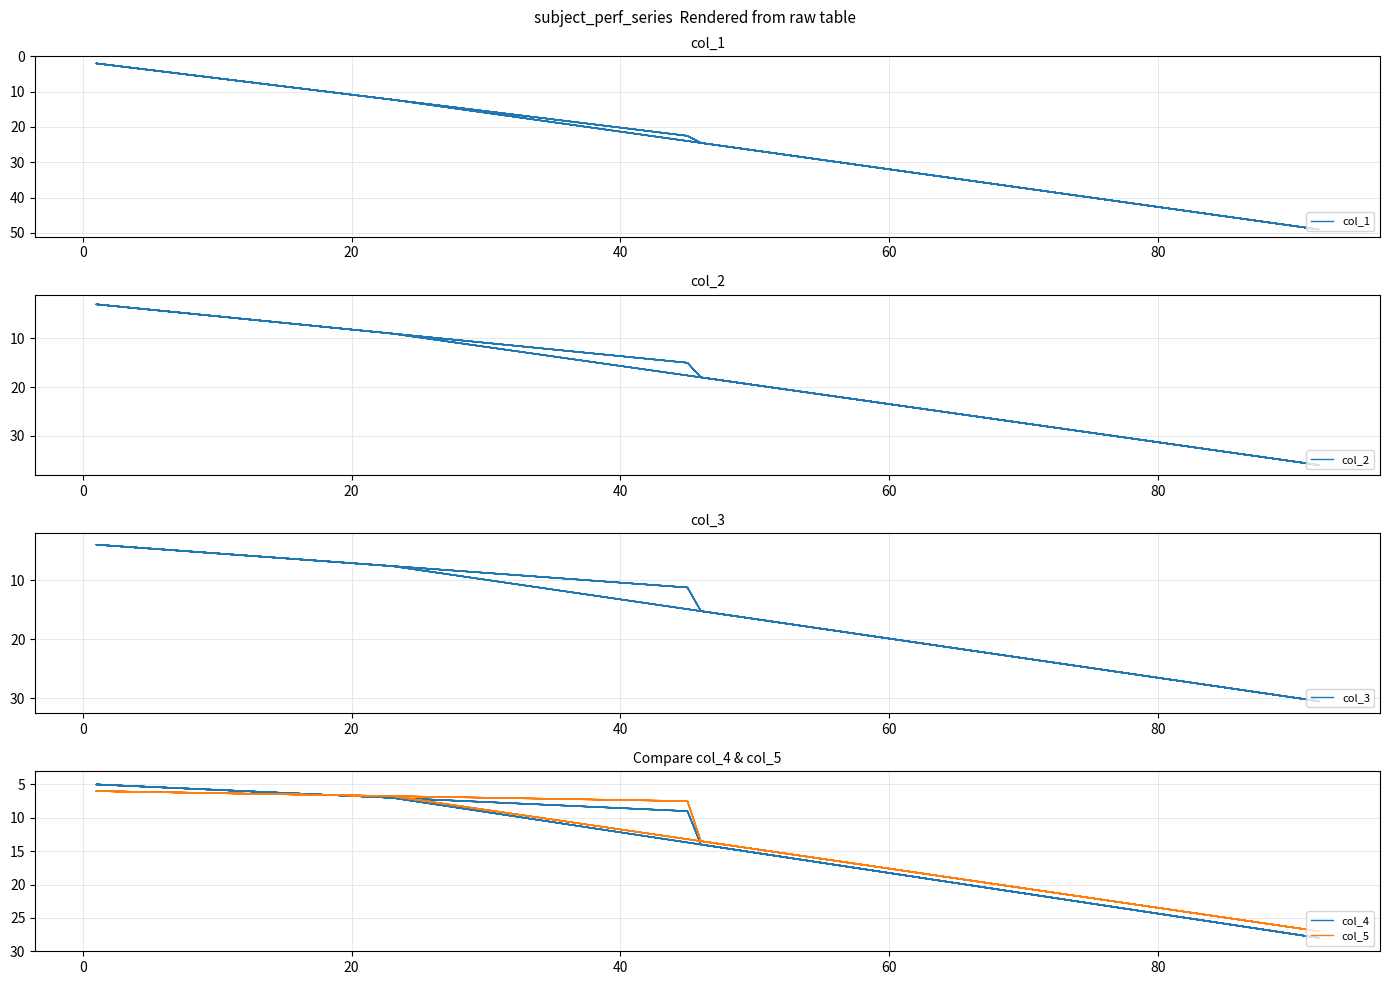

How many interior local valleys does the col_2 series have?

3